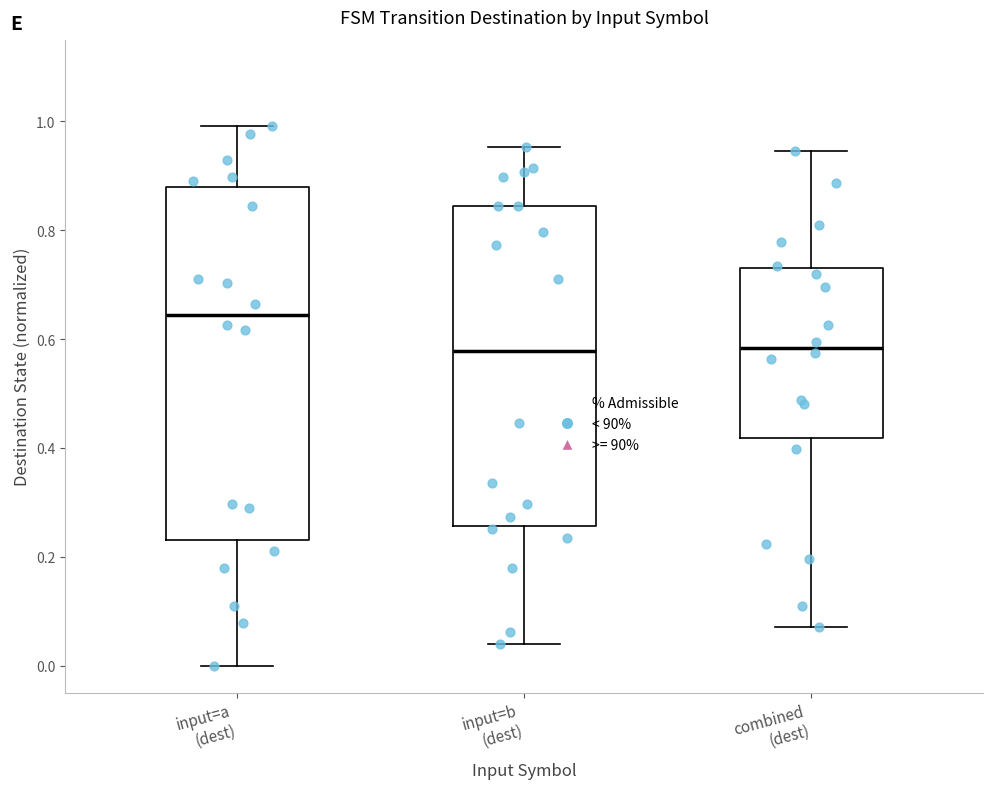

Which box is the tallest, from its lower edge to its upper edge?

input=a (dest)